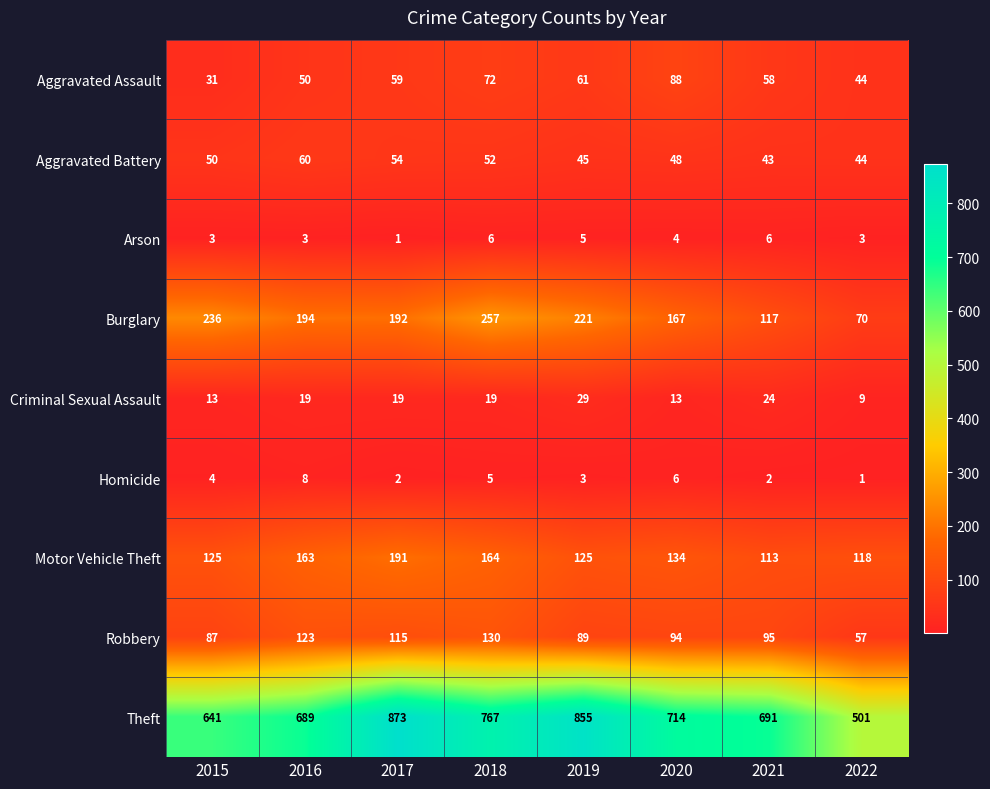

Which series has the widest spread of values?

Theft